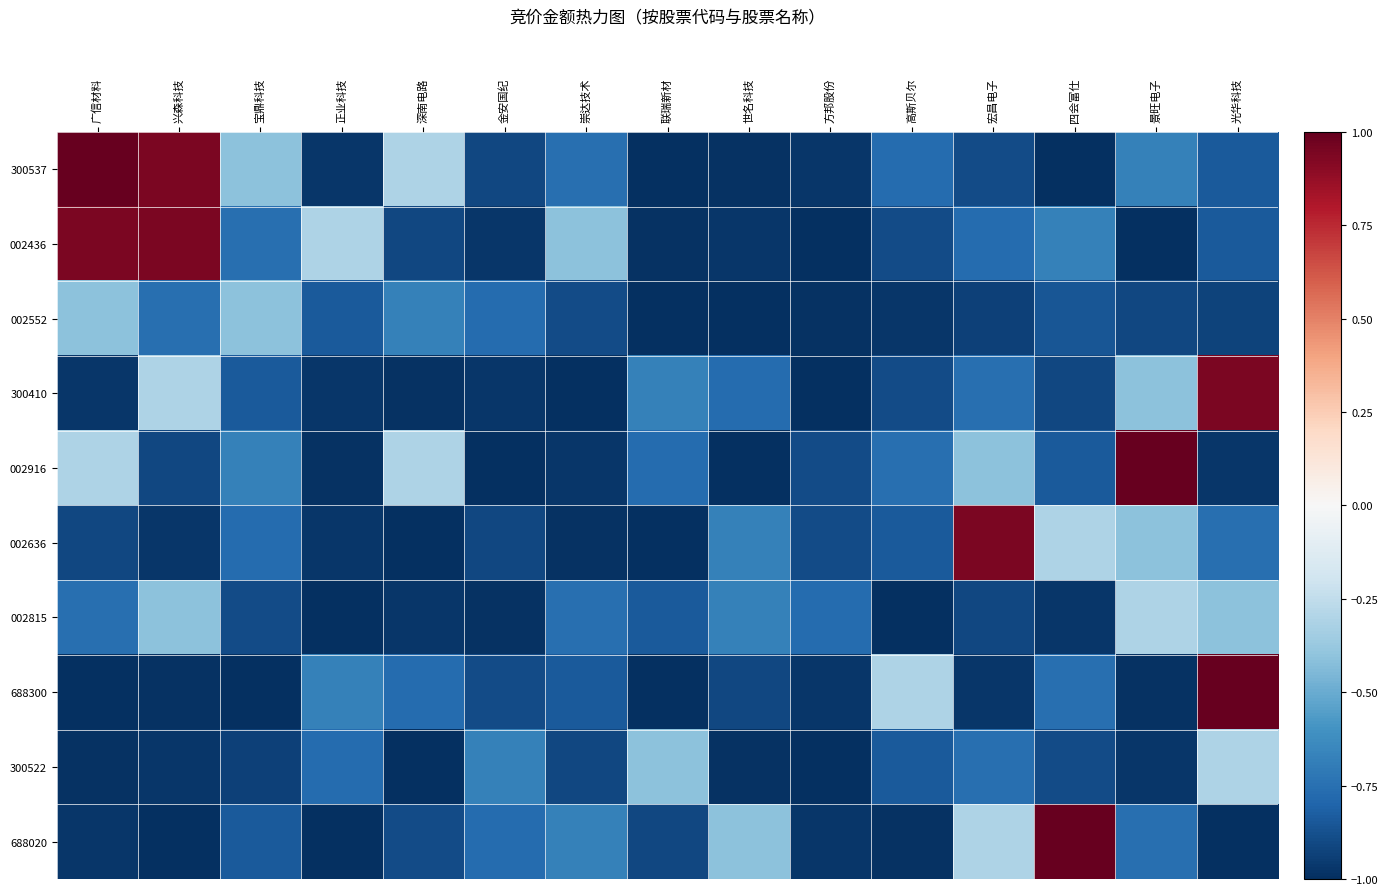

Between 宝鼎科技 and 世名科技, which is larger?

宝鼎科技